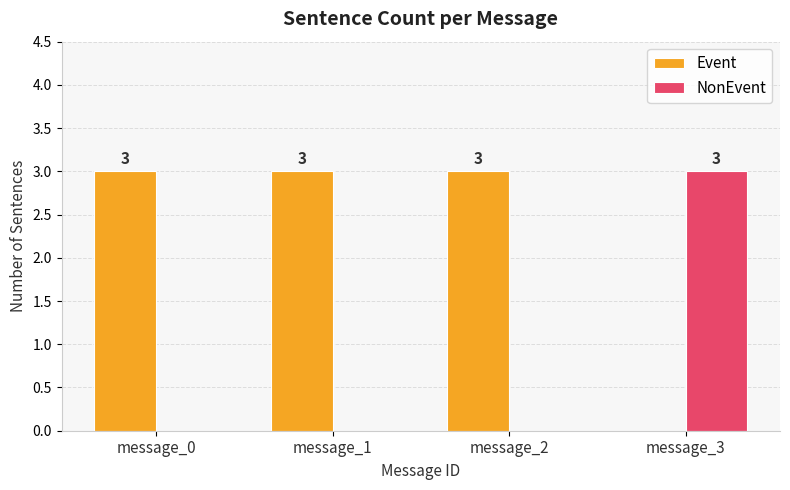

How many NonEvent values are between 0 and 3?

4